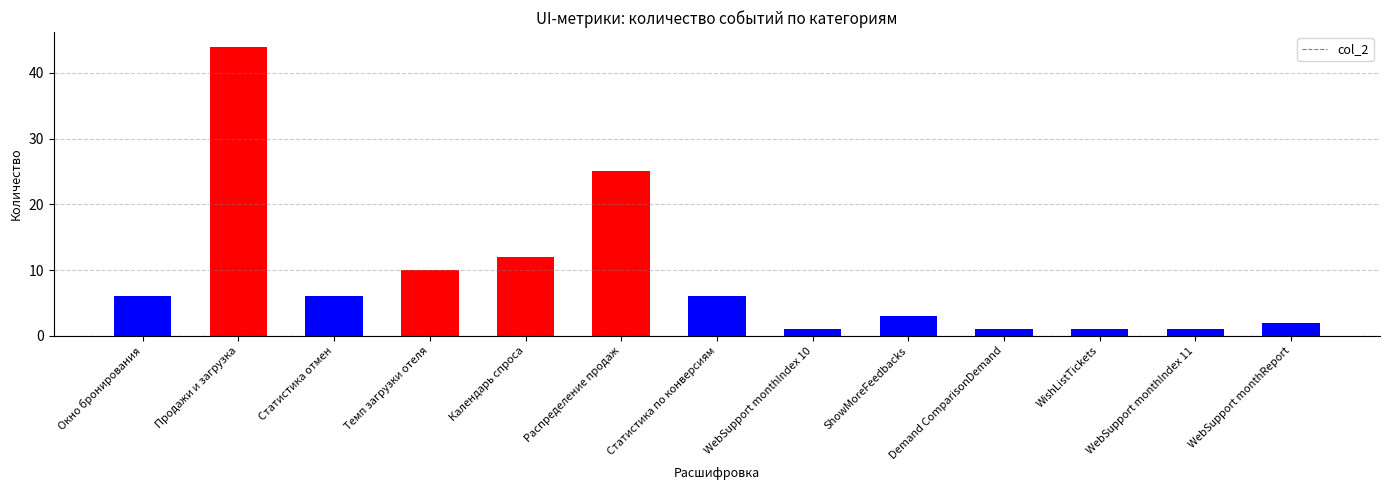

What is the greatest value displayed?

44